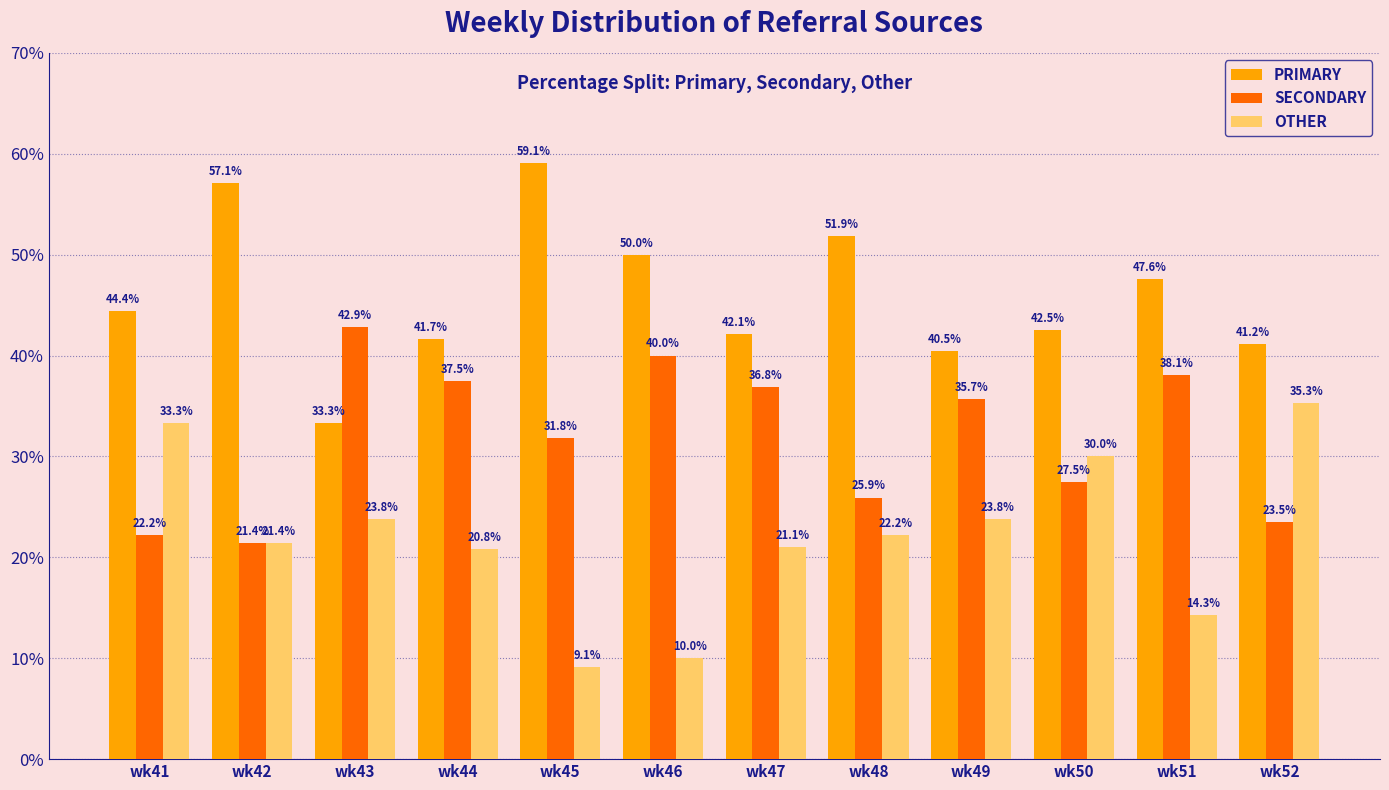

List the labels in order of SECONDARY value, smallest first.

wk42, wk41, wk52, wk48, wk50, wk45, wk49, wk47, wk44, wk51, wk46, wk43